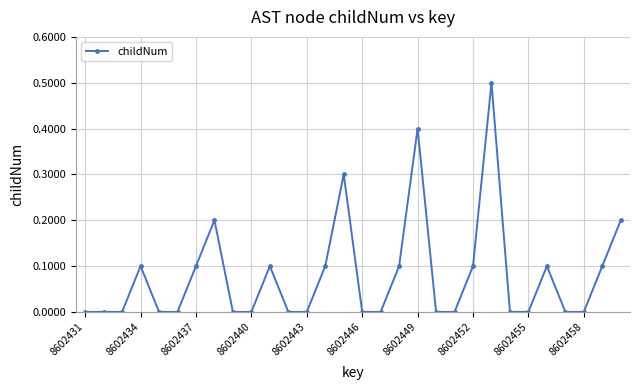

What is the maximum value shown in the chart?

0.5